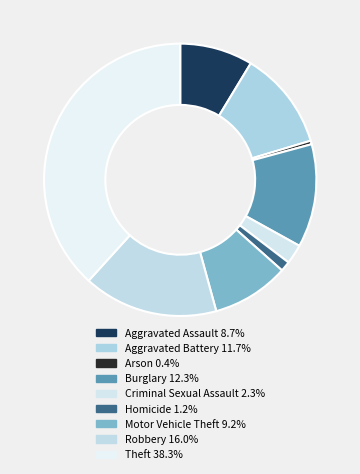

Rank the categories by value from highest to lowest.

Theft, Robbery, Burglary, Aggravated Battery, Motor Vehicle Theft, Aggravated Assault, Criminal Sexual Assault, Homicide, Arson